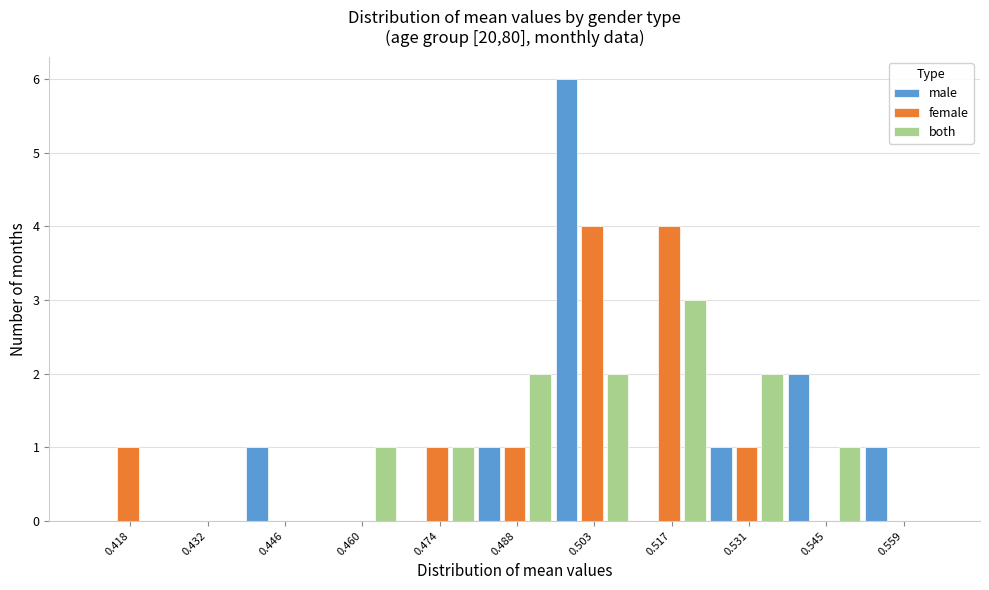

Is it true that female equals 2 at 0.446?

False